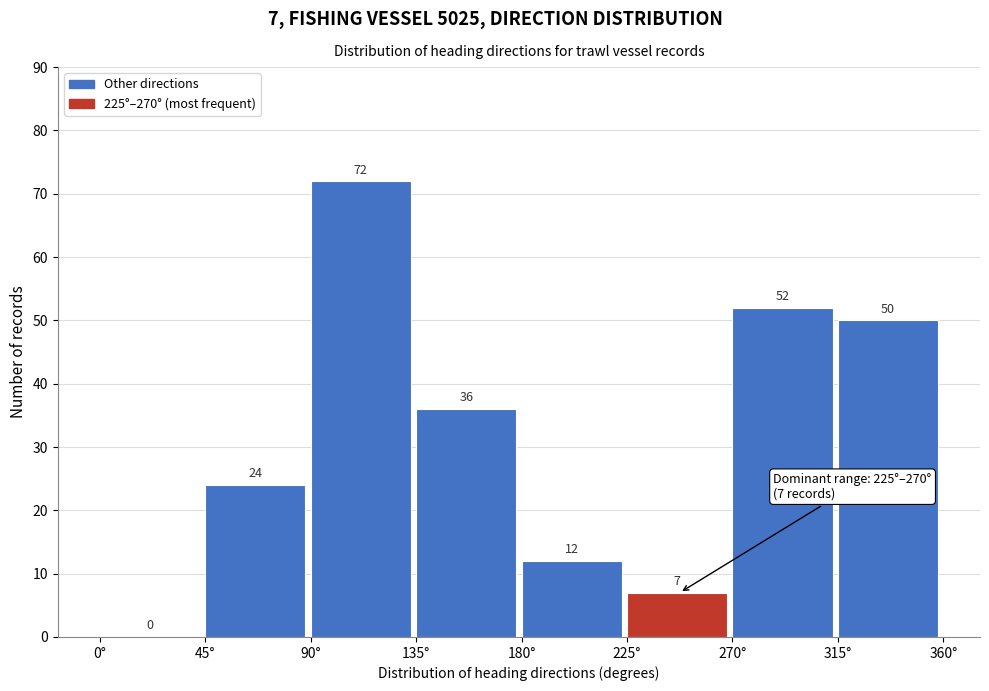

Which range on the x-axis has the tallest bar?

90 to 135